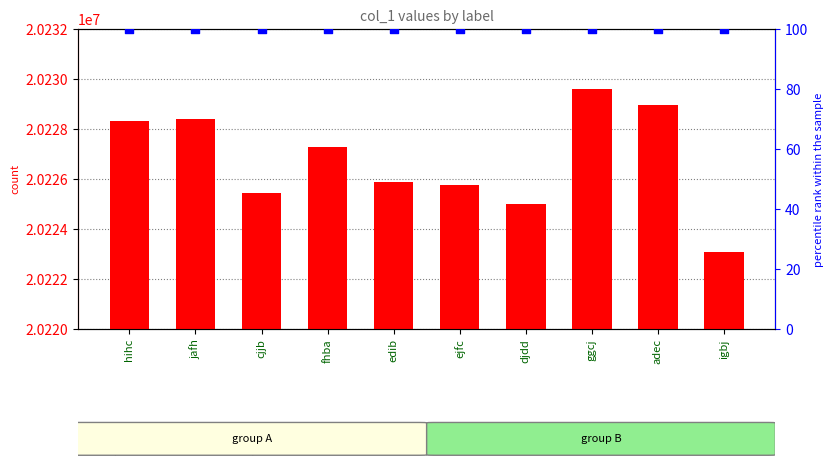

At which category is the sum across all series the highest?

ggcj